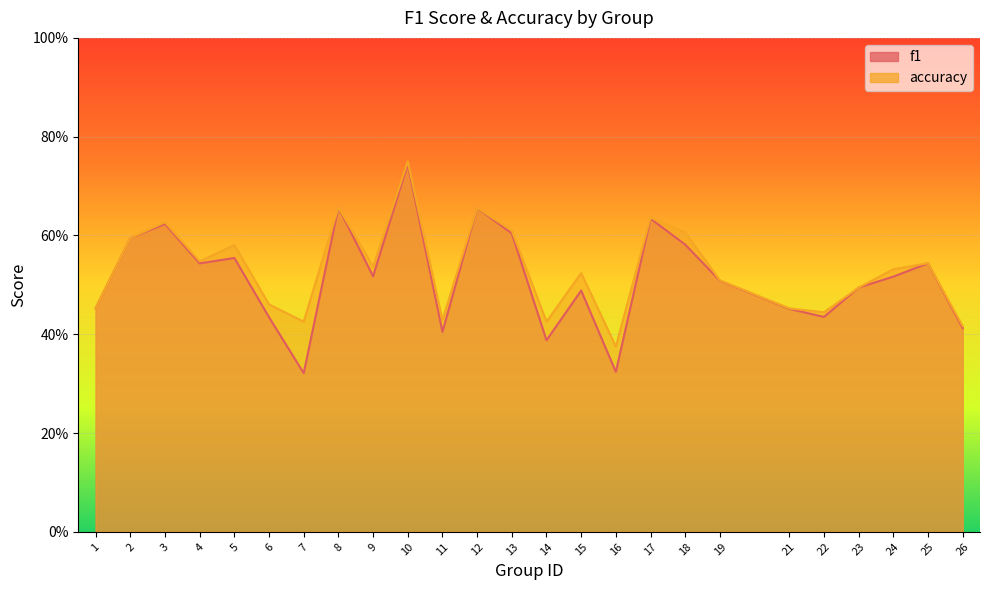

Reading left to right, transcribe all the data shown in this chart.

f1: 1=0.5	2=0.6	3=0.6	4=0.5	5=0.6	6=0.4	7=0.3	8=0.7	9=0.5	10=0.7	11=0.4	12=0.7	13=0.6	14=0.4	15=0.5	16=0.3	17=0.6	18=0.6	19=0.5	21=0.5	22=0.4	23=0.5	24=0.5	25=0.5	26=0.4
accuracy: 1=0.5	2=0.6	3=0.6	4=0.5	5=0.6	6=0.5	7=0.4	8=0.7	9=0.5	10=0.8	11=0.4	12=0.7	13=0.6	14=0.4	15=0.5	16=0.4	17=0.6	18=0.6	19=0.5	21=0.5	22=0.4	23=0.5	24=0.5	25=0.5	26=0.4